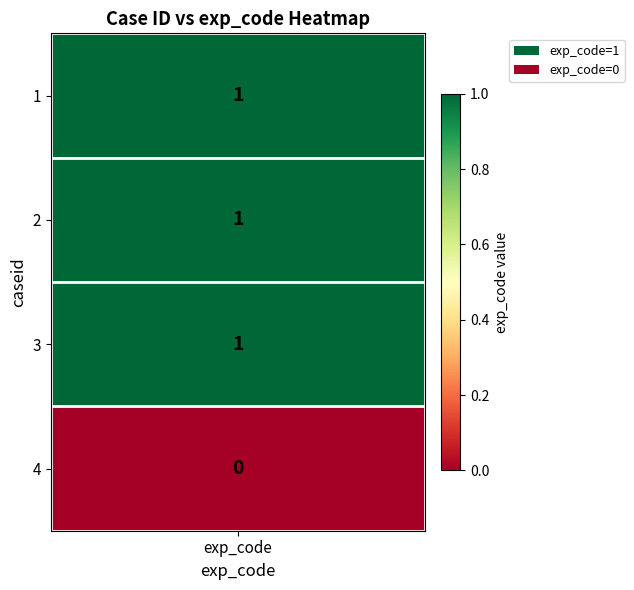

True or false: 3 has a value of -1 at 3.

False